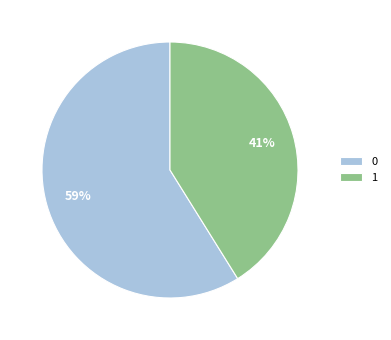

Is it true that 0 is 52% of the pie?

False